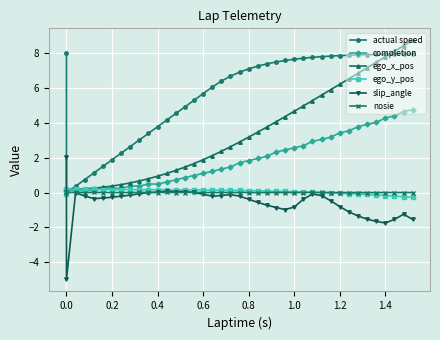

What is the value of the ego_x_pos point at the 5th from the left?

0.3